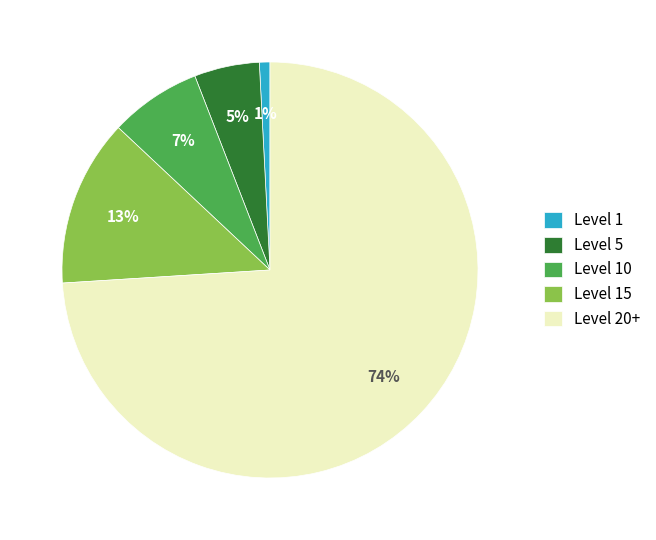

Do Level 10 and Level 5 together represent more than half of the pie?

No